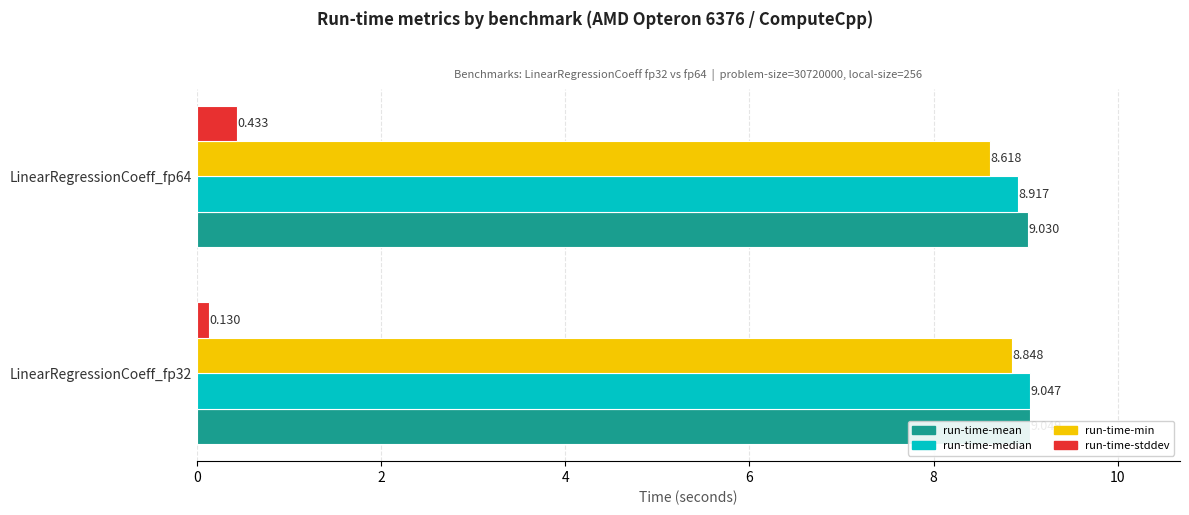

What is the sum of all run-time-mean values?

18.1